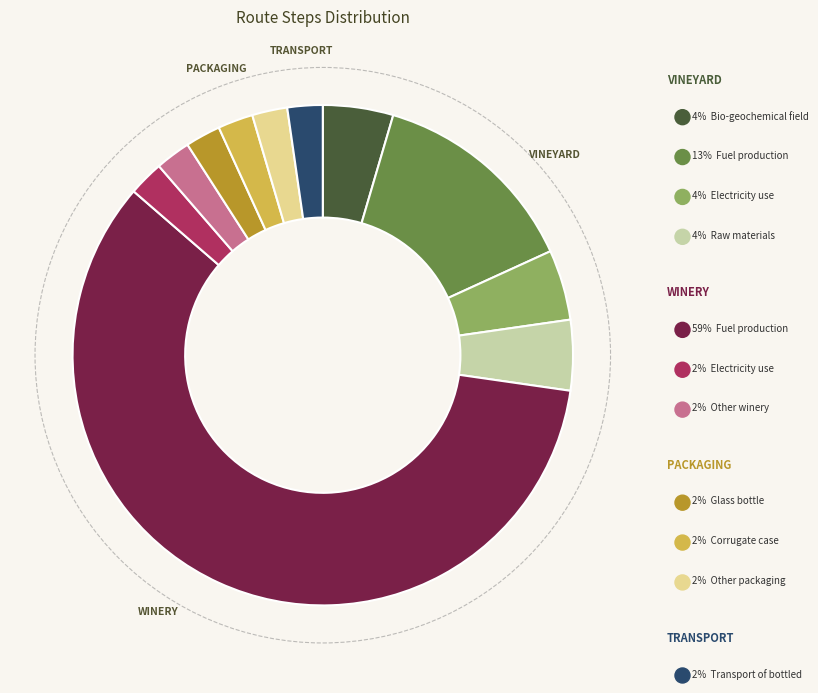

Is there any slice that represents more than half of the pie?

Yes